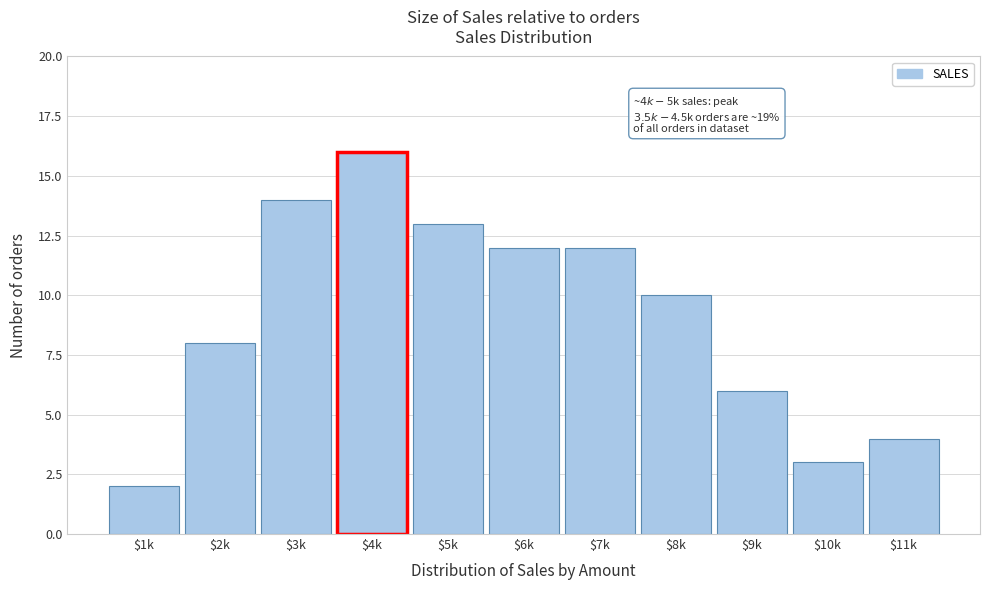

Reading left to right, transcribe all the data shown in this chart.

2	8	14	16	13	12	12	10	6	3	4